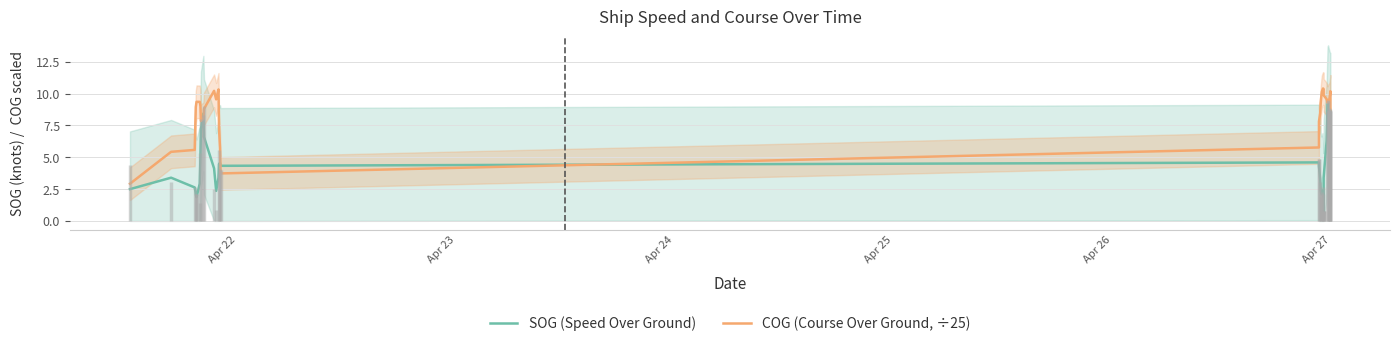

What is the label of the 3rd point from the left?

Apr 24